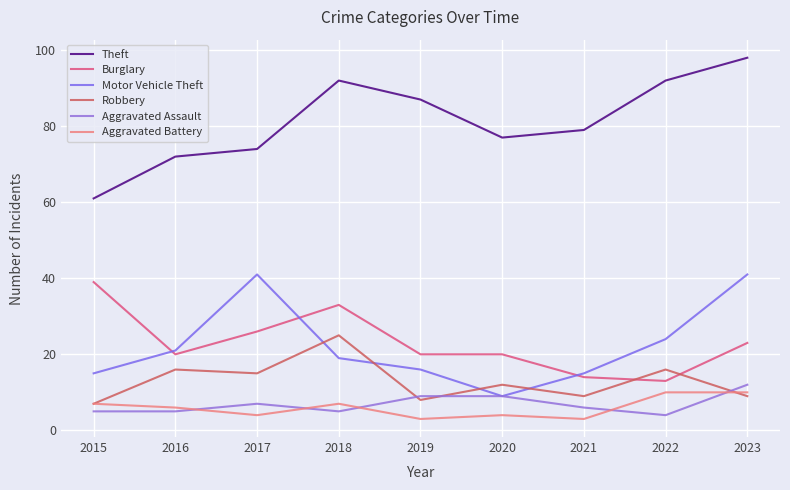

What is the value of the Aggravated Battery point at the 4th from the left?

7